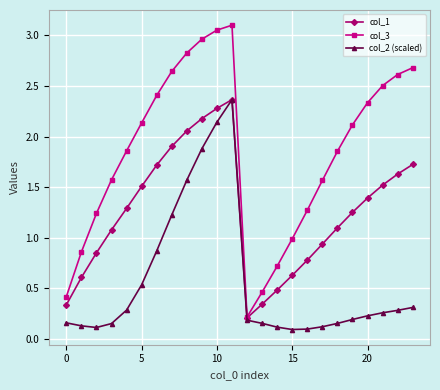

How many interior local valleys does the col_3 series have?

1